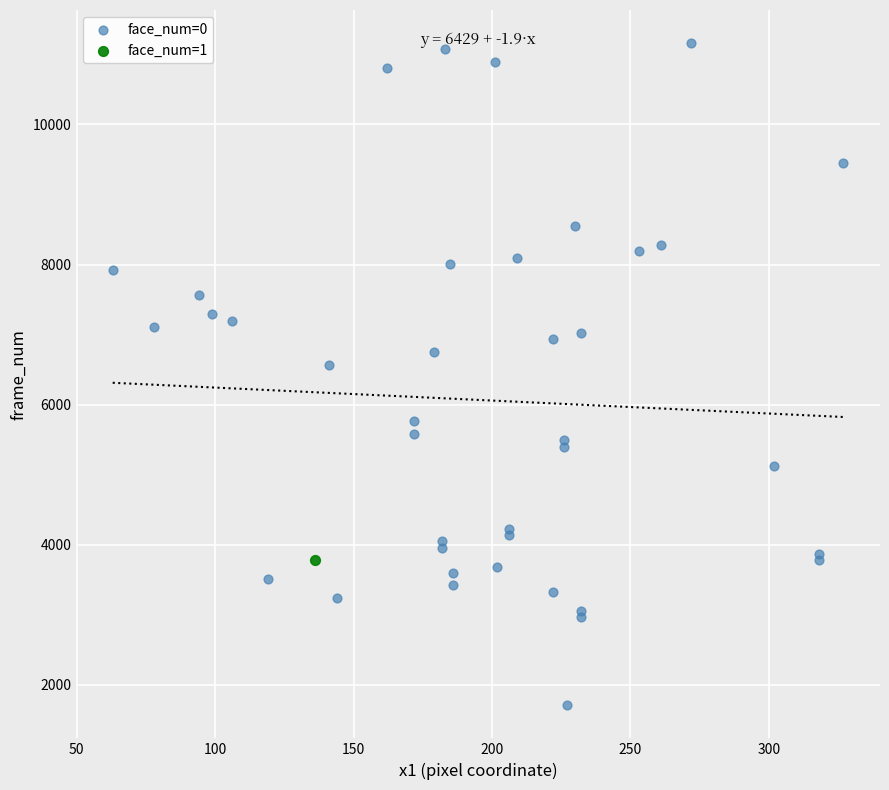

What are all the series names shown in the legend?

face_num=0, face_num=1